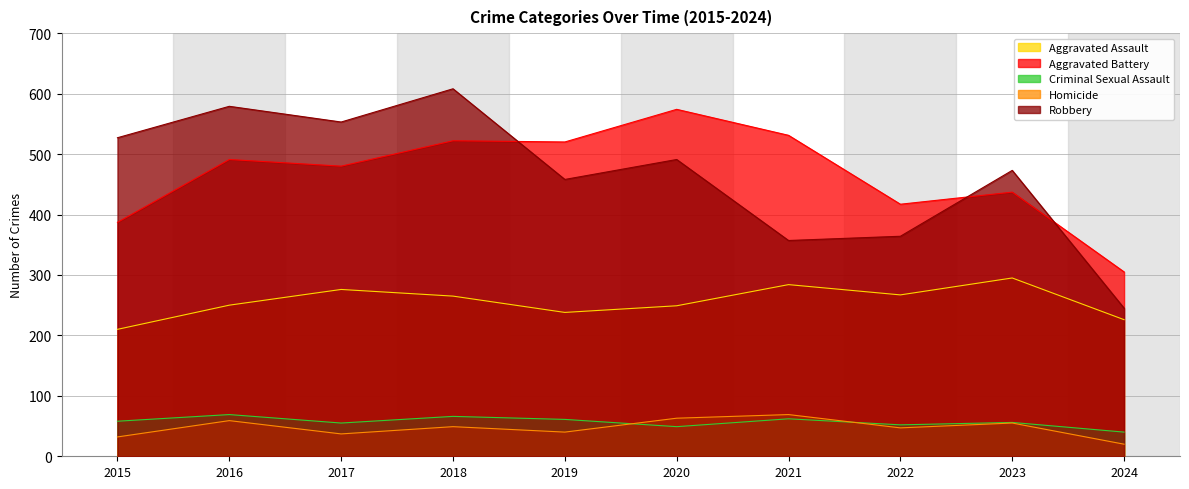

Reading left to right, transcribe all the data shown in this chart.

Aggravated Assault: 210	250	276	265	238	249	284	267	295	226
Aggravated Battery: 387	491	480	522	520	574	531	417	437	305
Criminal Sexual Assault: 58	69	55	66	61	49	62	52	56	40
Homicide: 32	59	37	49	40	63	69	47	55	20
Robbery: 527	579	553	608	458	491	357	364	473	245